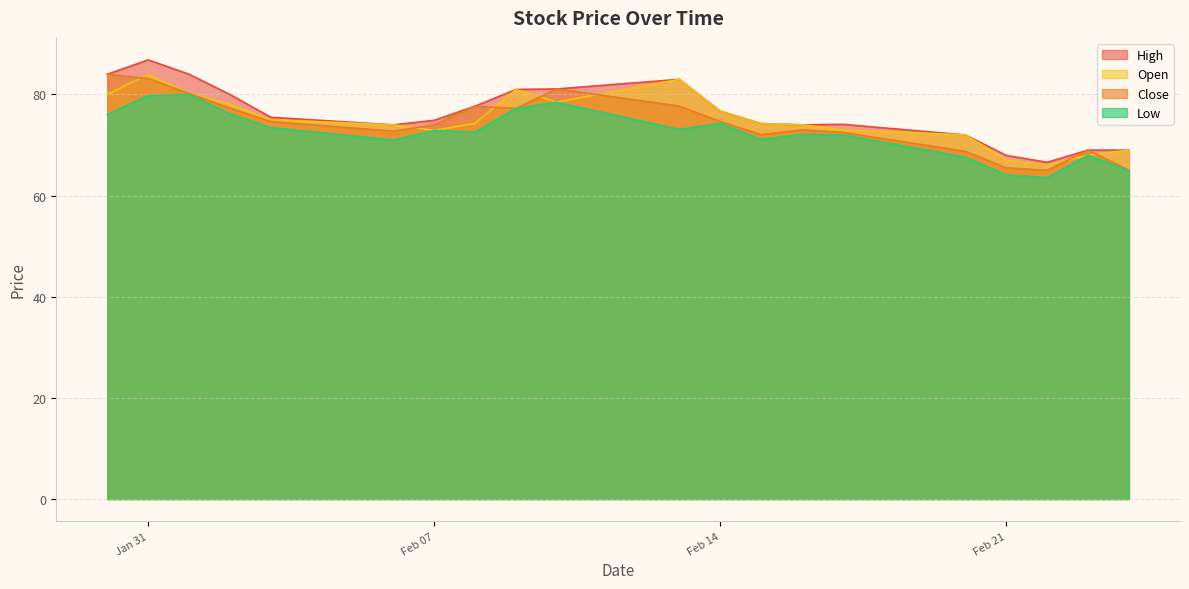

Rank the series by their maximum value, from lowest to highest.

Low, Close, Open, High